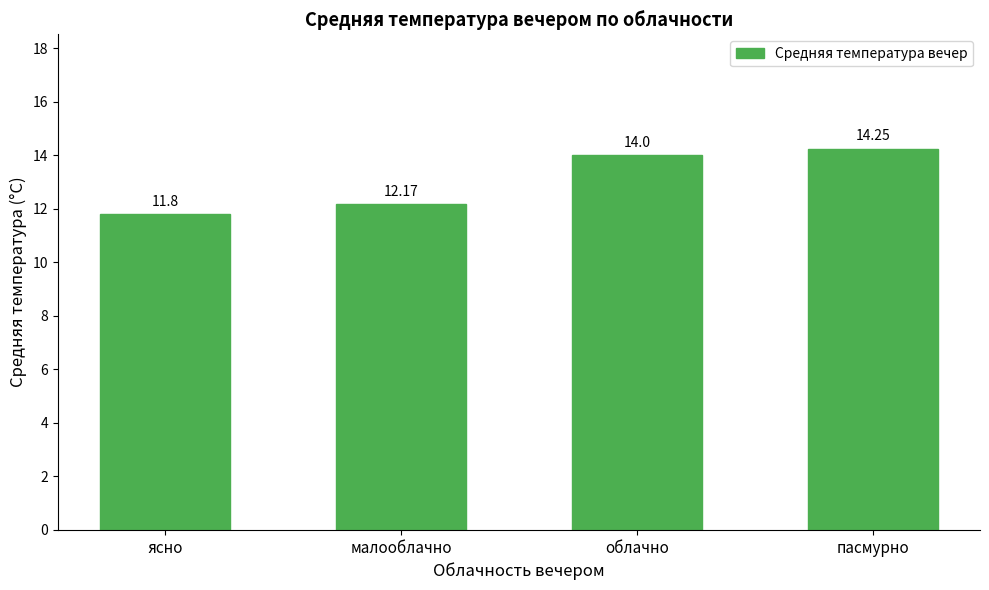

What is the sum of all values?

52.2